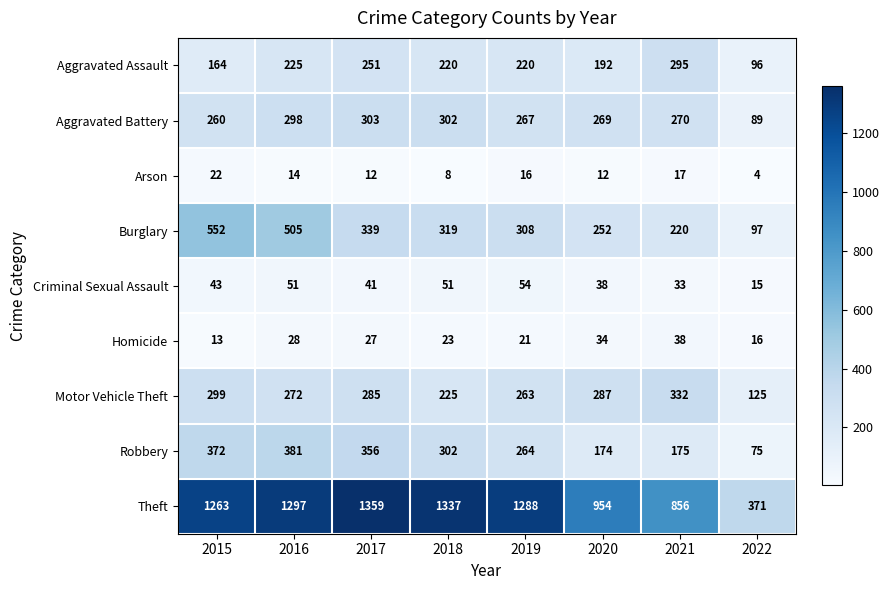

The value of Arson at 2016 is 7. True or false?

False